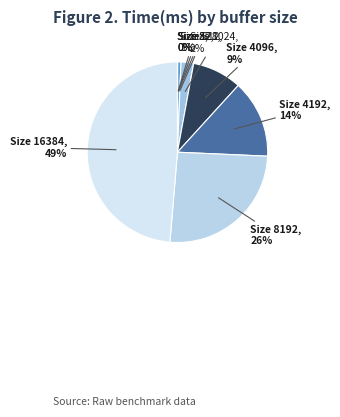

What percentage is the Size 4192 slice, to the nearest percent?

14%